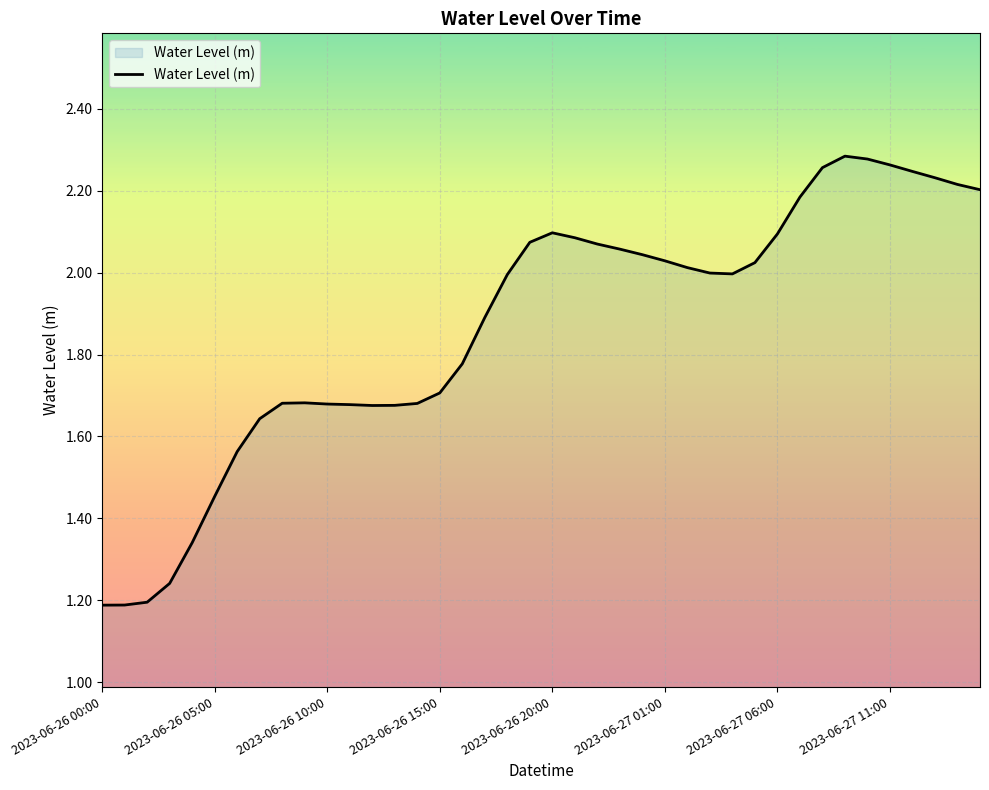

What is the sum of all values?

74.7